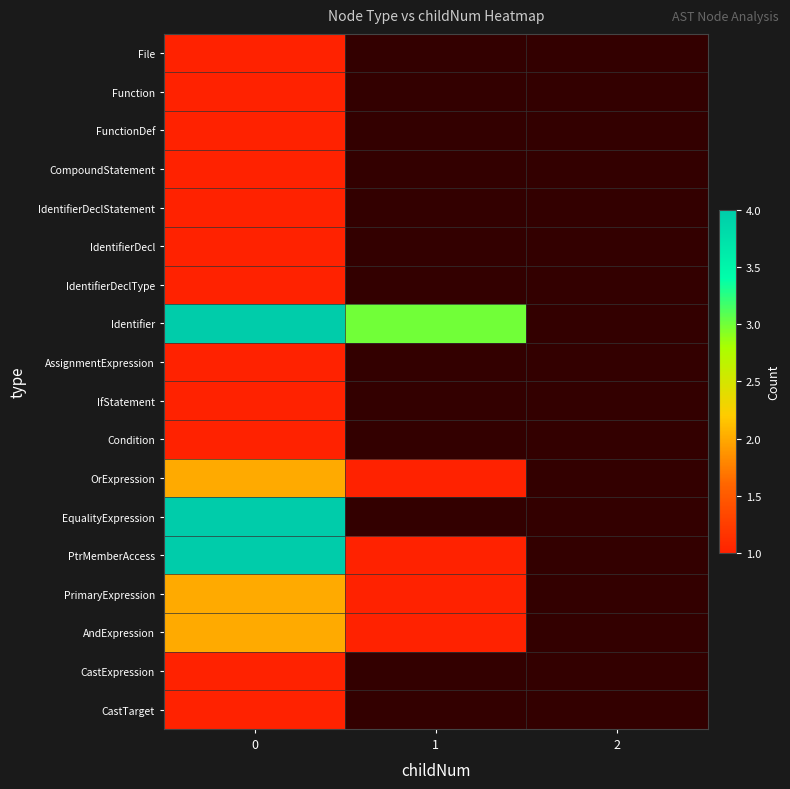

At 0, list the series in order from smallest to largest.

File, Function, FunctionDef, CompoundStatement, IdentifierDeclStatement, IdentifierDecl, IdentifierDeclType, AssignmentExpression, IfStatement, Condition, CastExpression, CastTarget, OrExpression, PrimaryExpression, AndExpression, Identifier, EqualityExpression, PtrMemberAccess